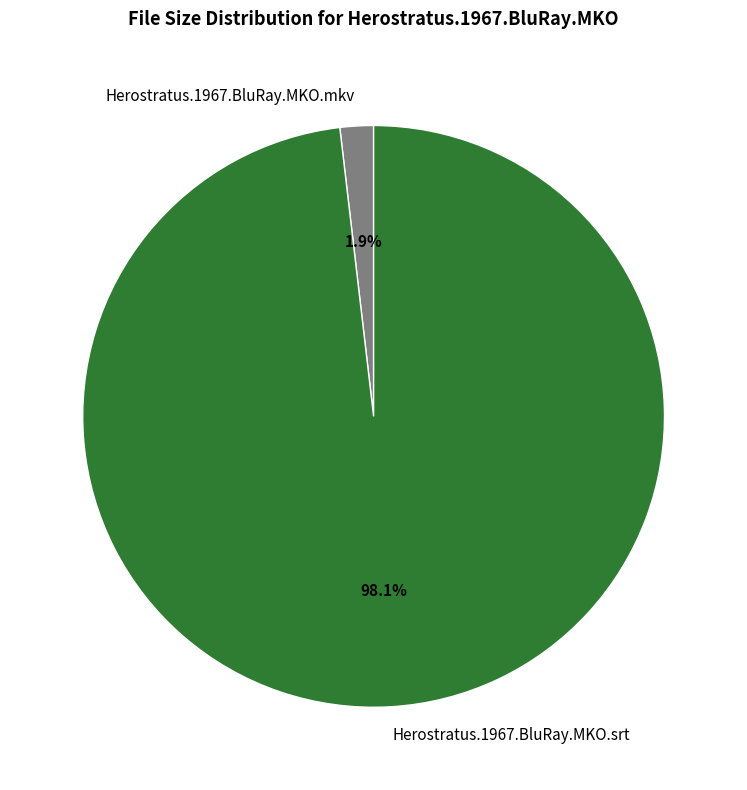

What percentage is the Herostratus.1967.BluRay.MKO.srt slice, to the nearest percent?

98%